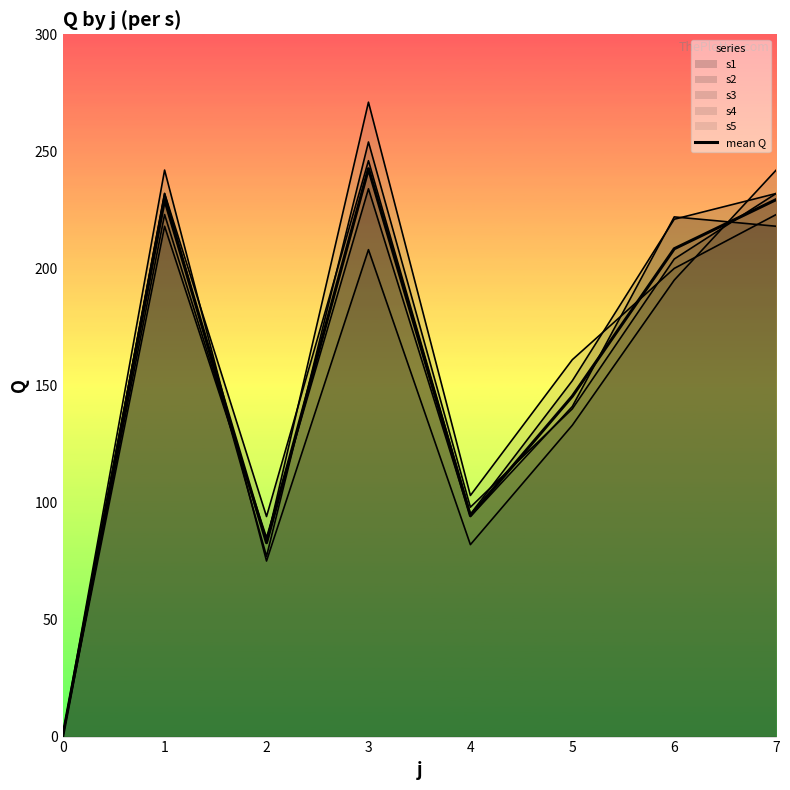

How many data points are above 208?

4